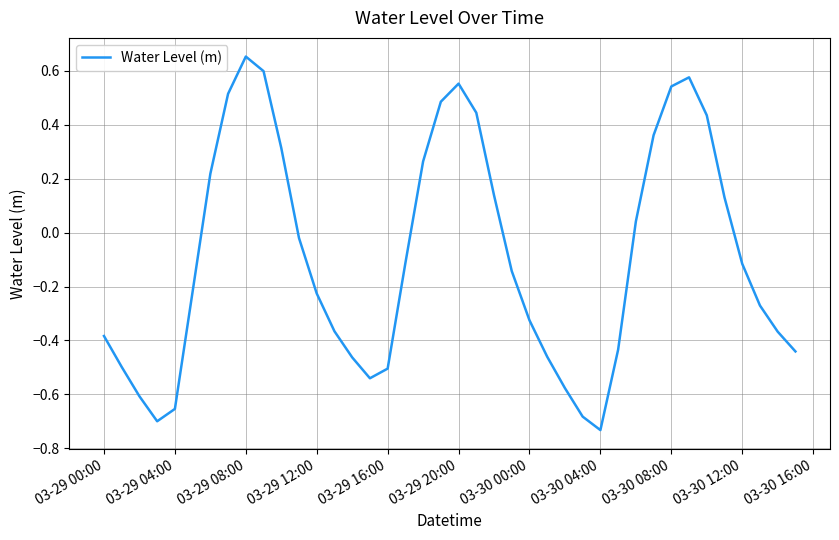

What is the difference between the maximum and minimum values?

1.4